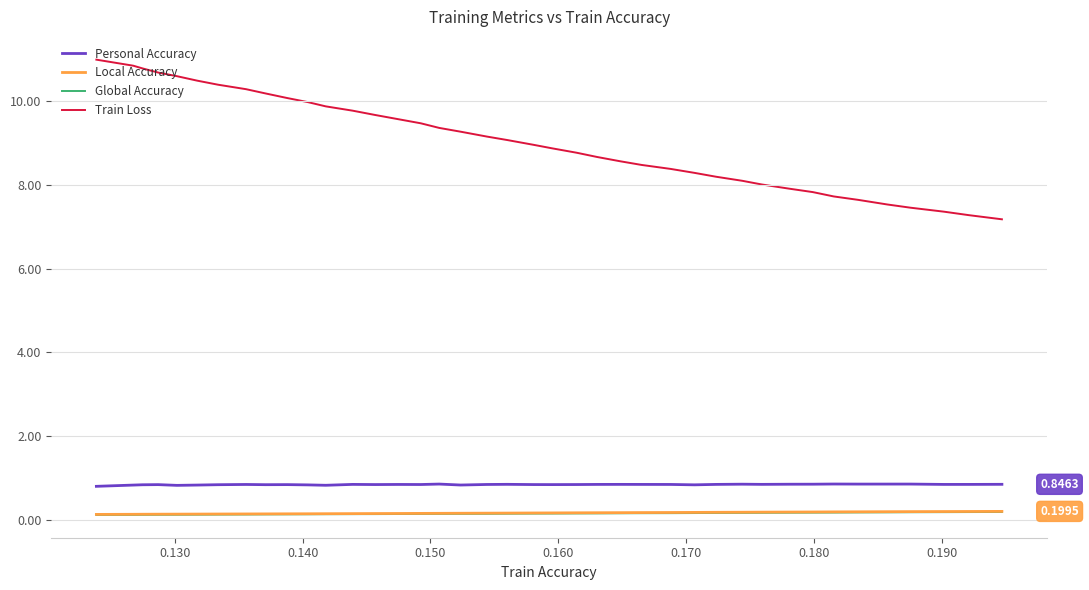

Which series has the largest total across all categories?

Train Loss